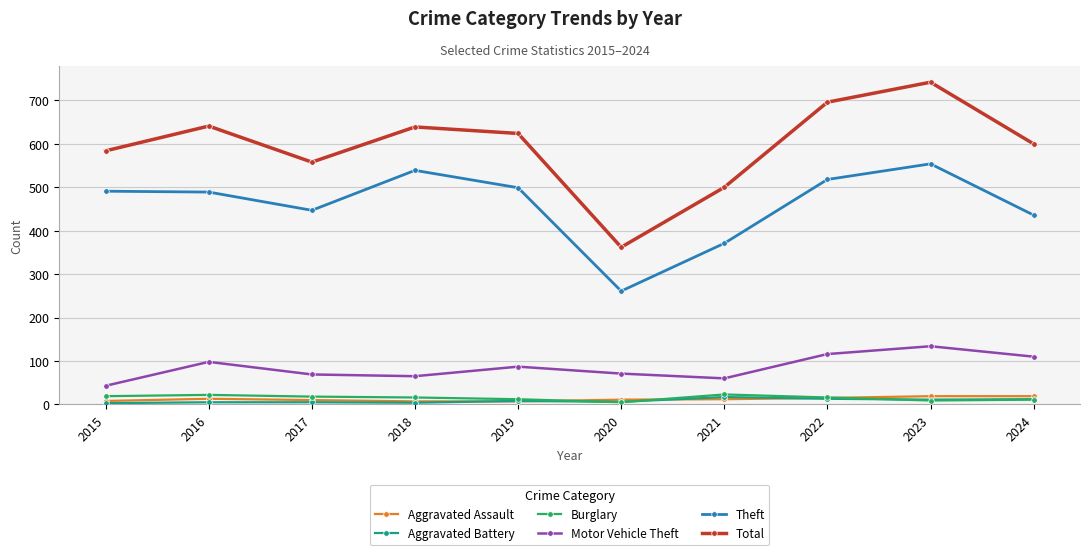

What is the difference between the second highest and minimum values in the Motor Vehicle Theft series?

73